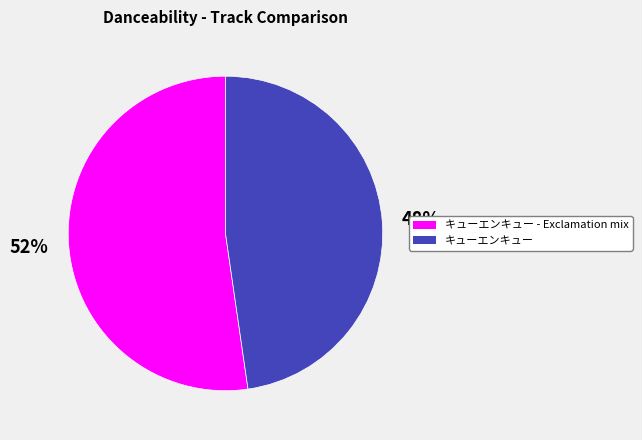

What percentage is the キューエンキュー slice, to the nearest percent?

48%